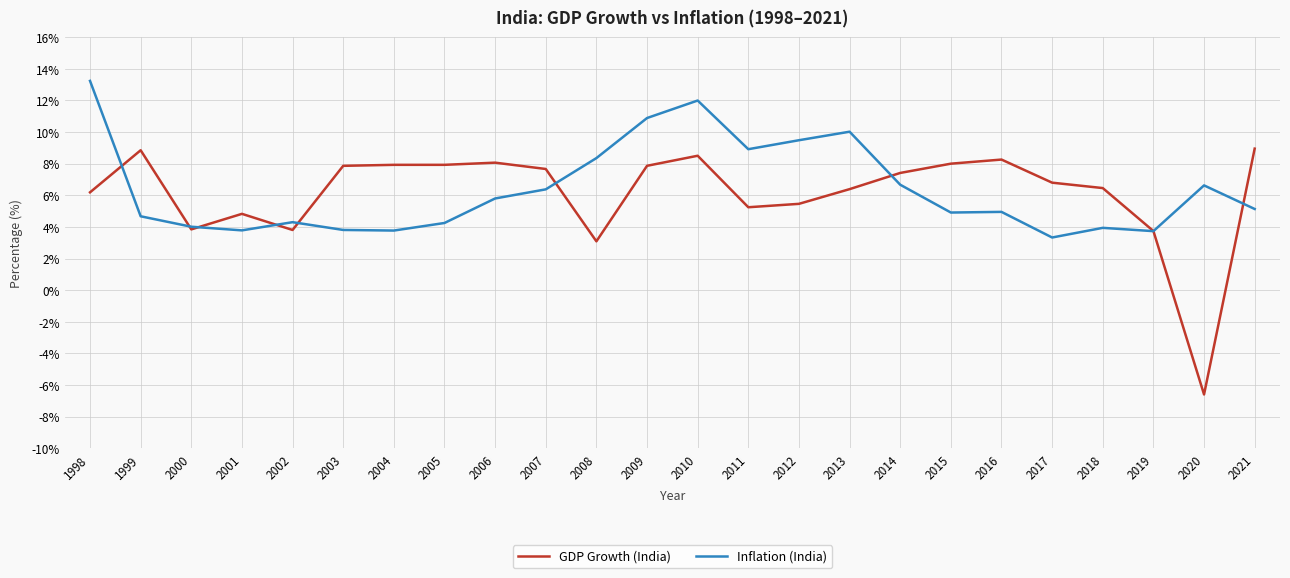

What is the difference between the highest and lowest values at 2006?

2.3